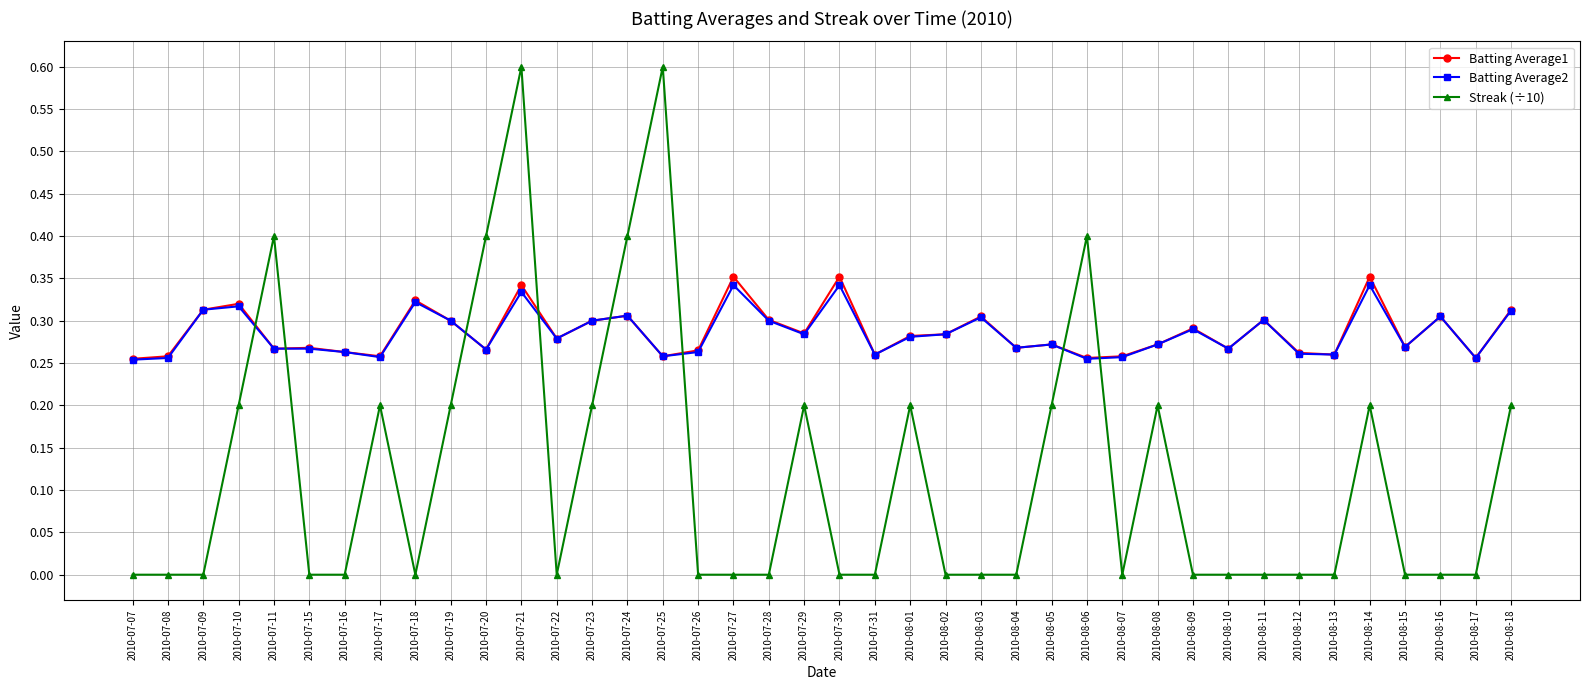

The value of Batting Average2 at 2010-07-15 is 0.5. True or false?

False